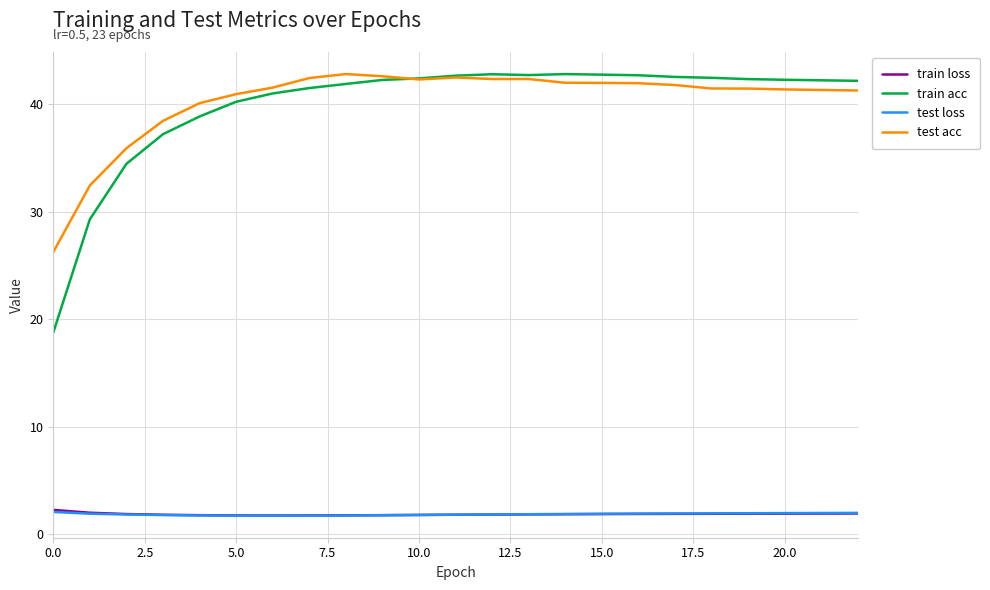

What is the maximum value for test acc?

42.8